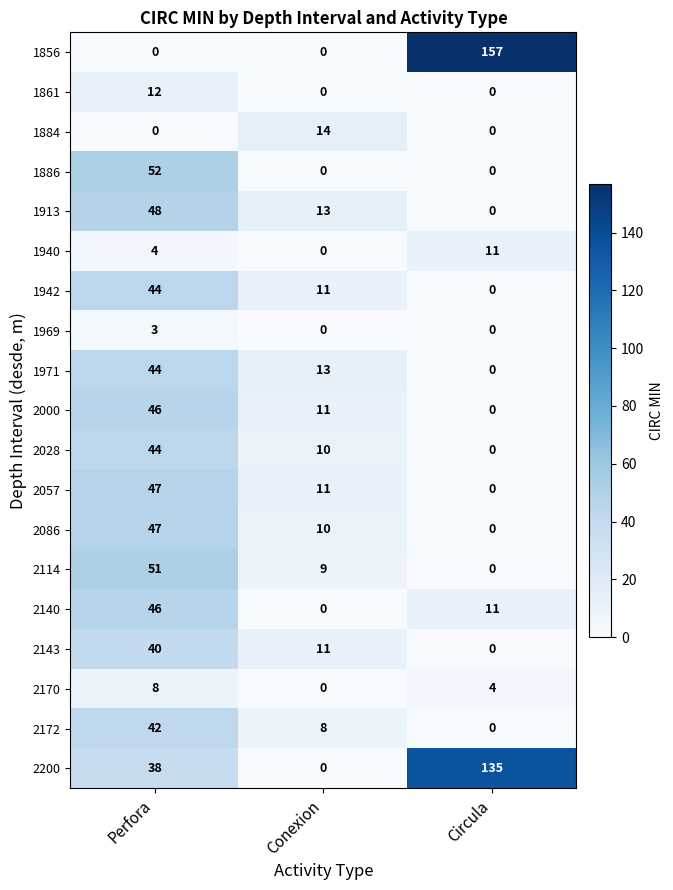

Rank the categories by 2170 value from lowest to highest.

Conexion, Circula, Perfora